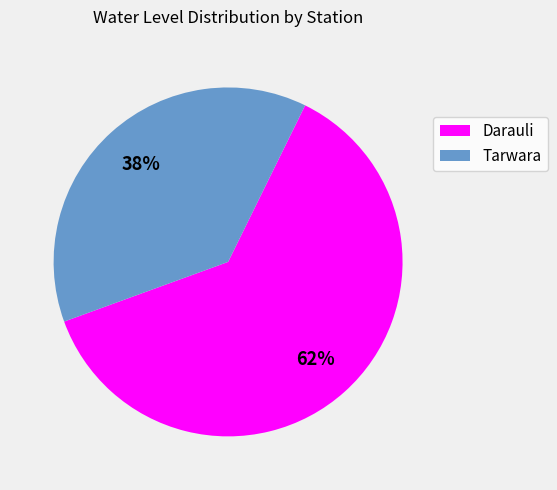

What is the smallest slice in the pie chart?

Tarwara